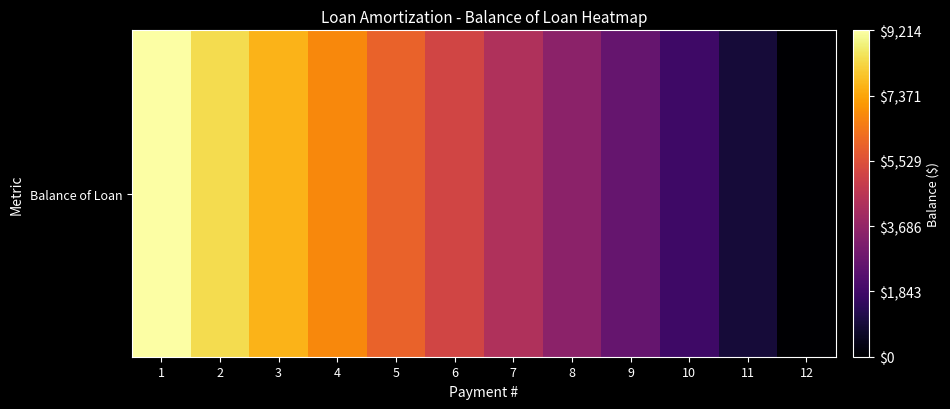

Is it true that the value at 9 is 2641.8?

True